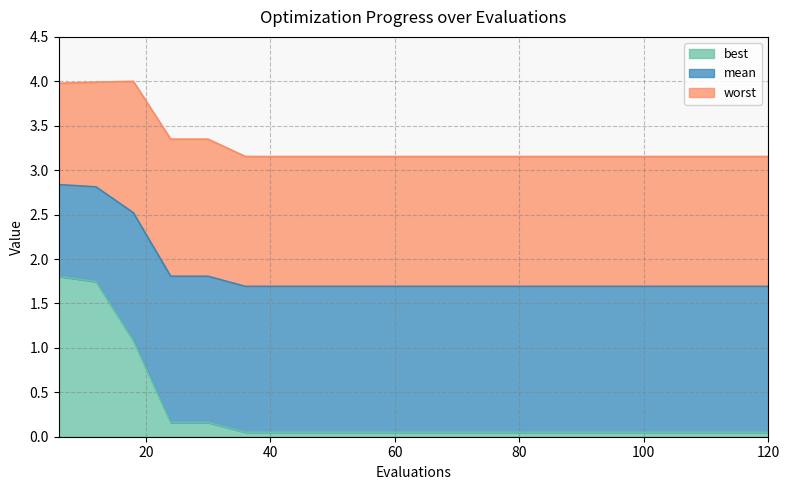

True or false: worst has a value of 4.5 at 36.

False